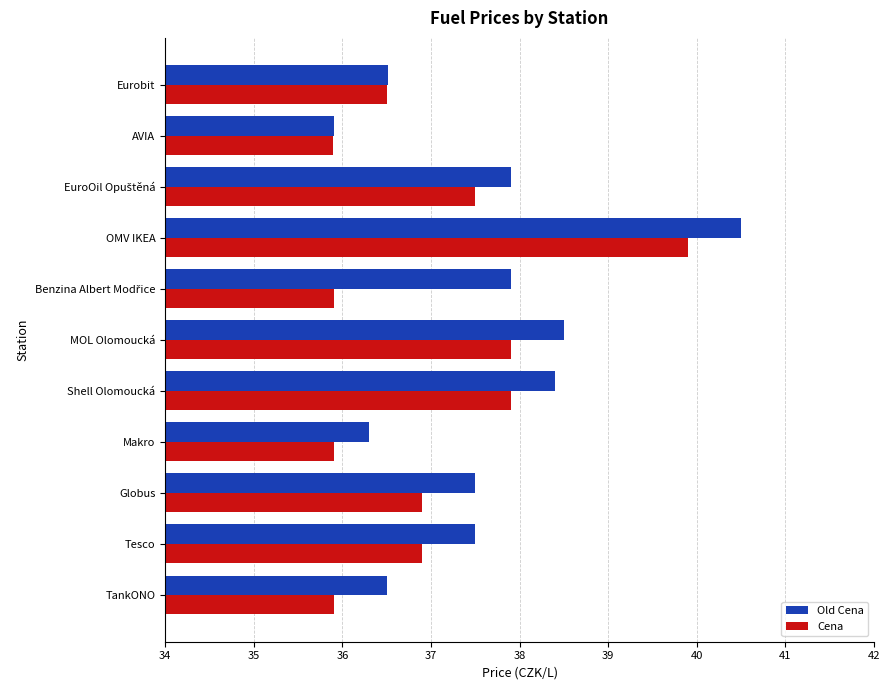

Rank the series by their maximum value, from highest to lowest.

Old Cena, Cena